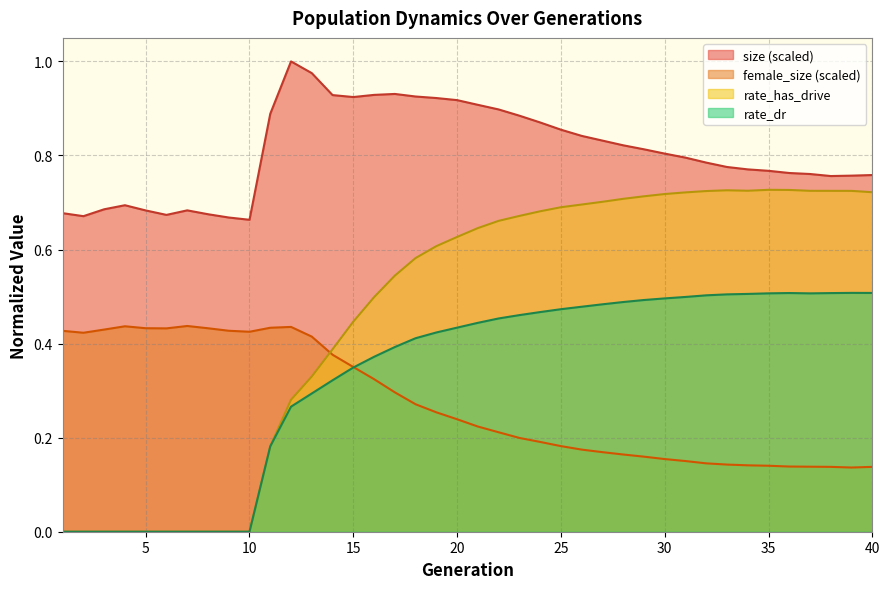

After their last crossing, which series has the higher values: female_size or rate_has_drive?

rate_has_drive